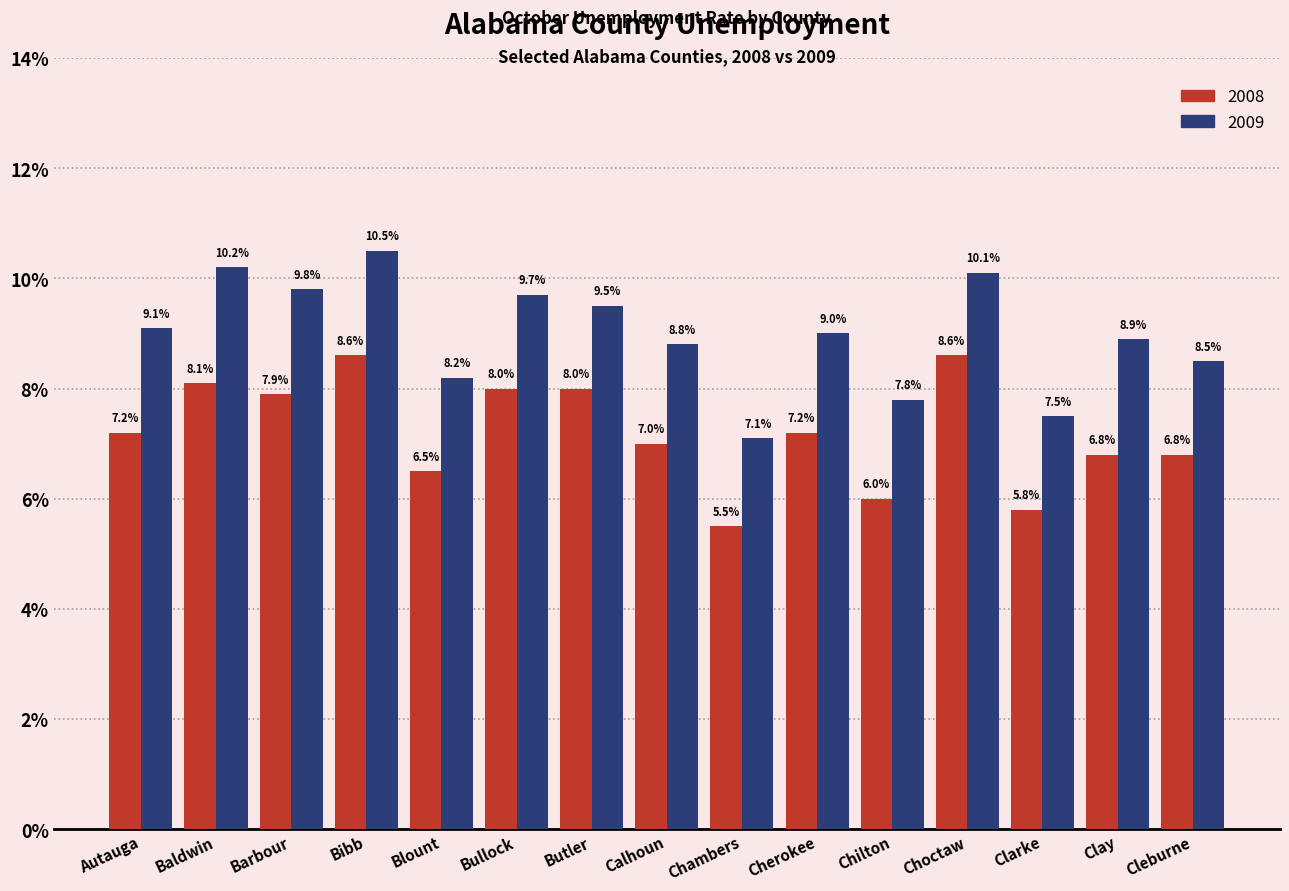

What is the smallest value displayed?

5.5